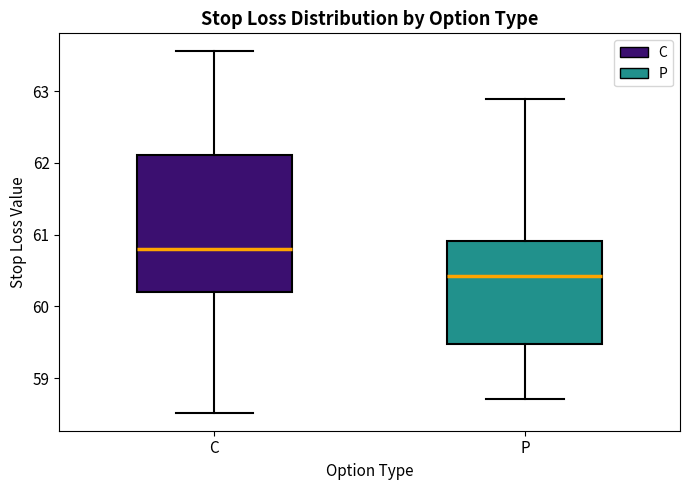

Reading left to right, read every box against the y-axis: the position of its median line, the range the box covers, and the ends of its whiskers. The values are not printed on the chart, so give them approximately, as read against the axis.

C: median 60.8, box 60.2 to 62.1, whiskers 58.5 to 63.6
P: median 60.4, box 59.5 to 60.9, whiskers 58.7 to 62.9